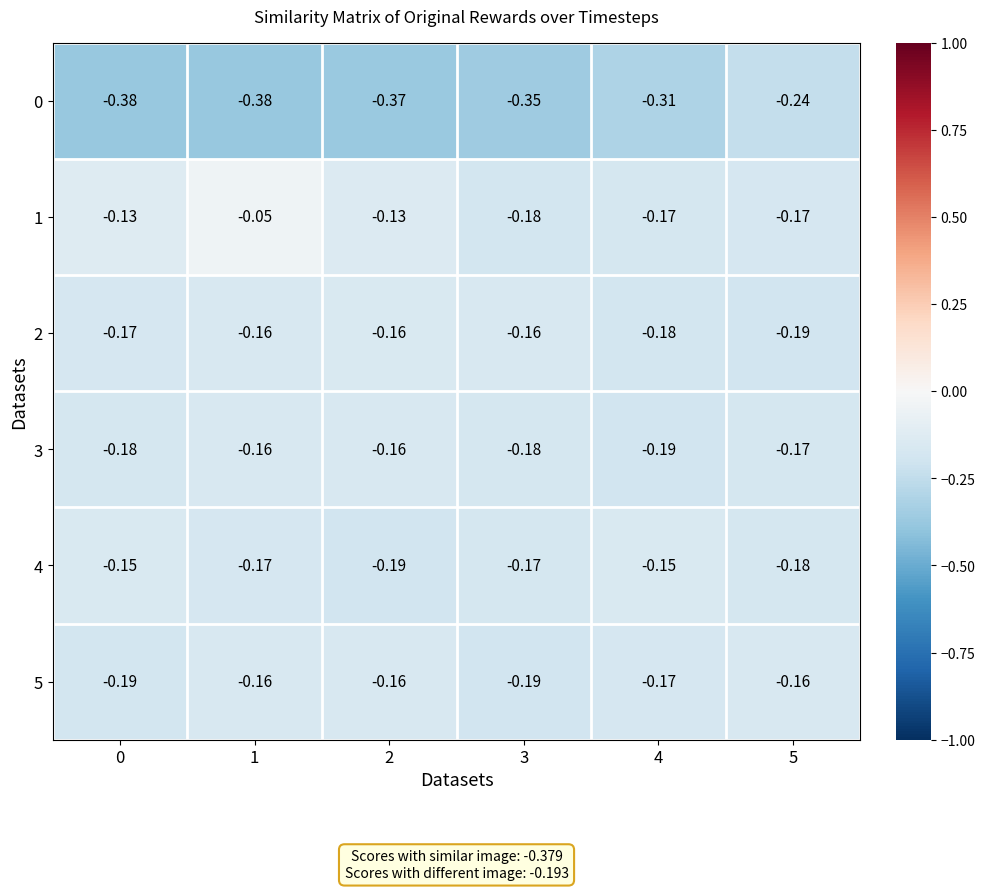

Is the value of 1 at 3 greater than the value of 4 at 3?

No